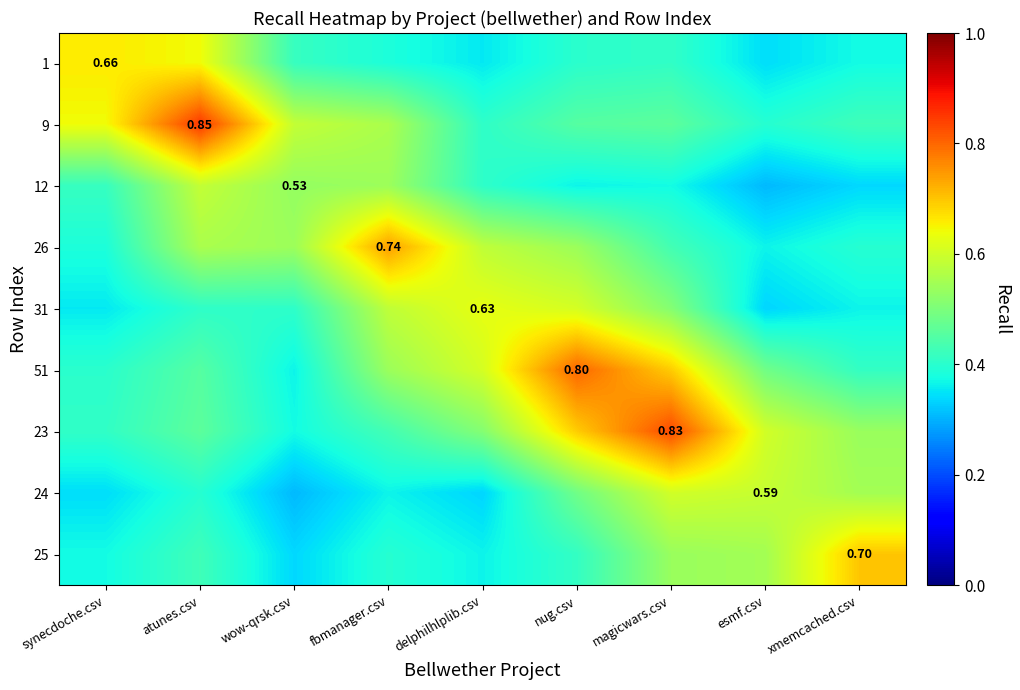

At which label is 25 closest to 0?

wow-qrsk.csv